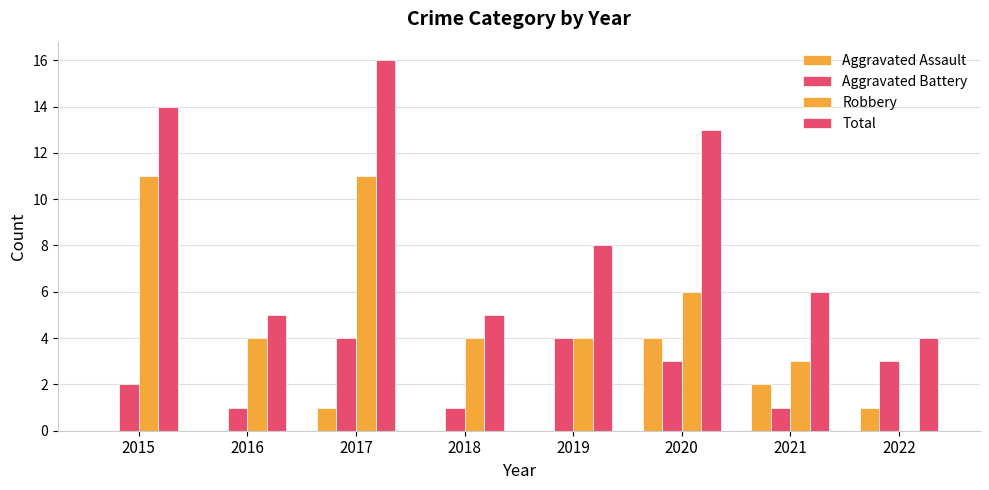

Rank the series at 2018 from highest to lowest value.

Total, Robbery, Aggravated Battery, Aggravated Assault